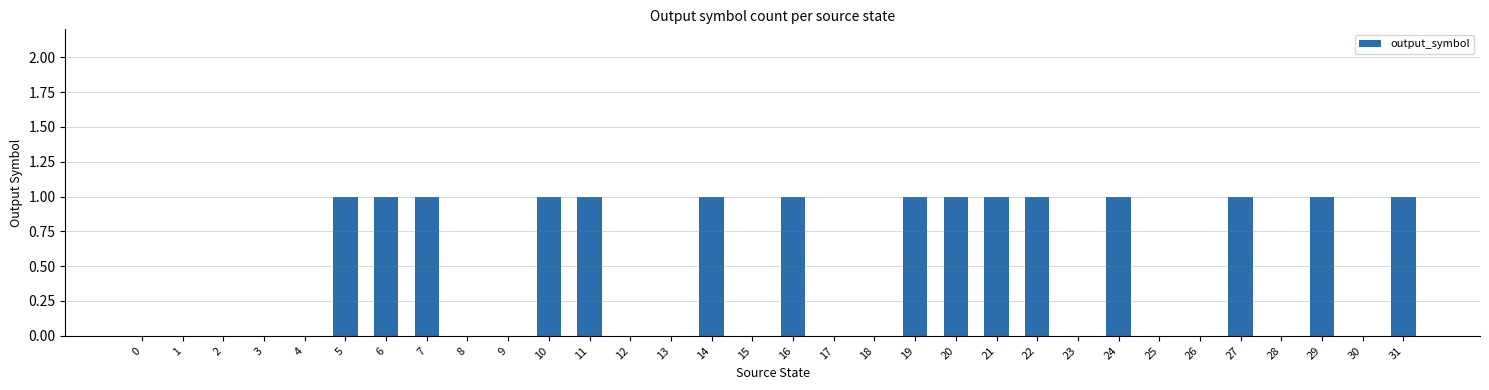

Approximately how many times larger is the value at 29 compared to 20?

1.0